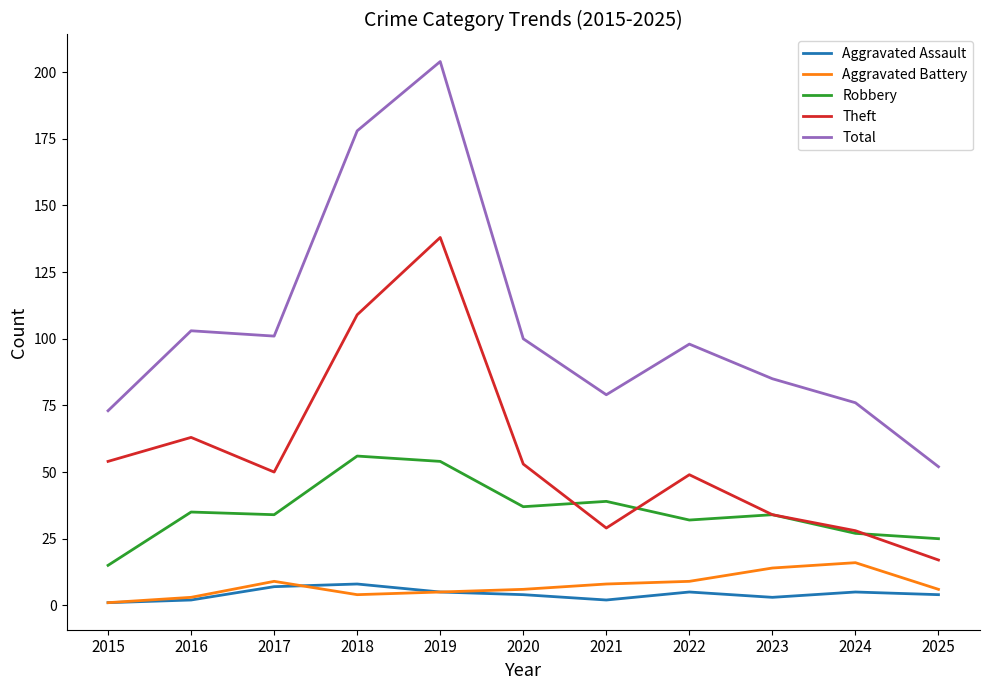

What is the sum of the Robbery values at 2017 and 2019?

88